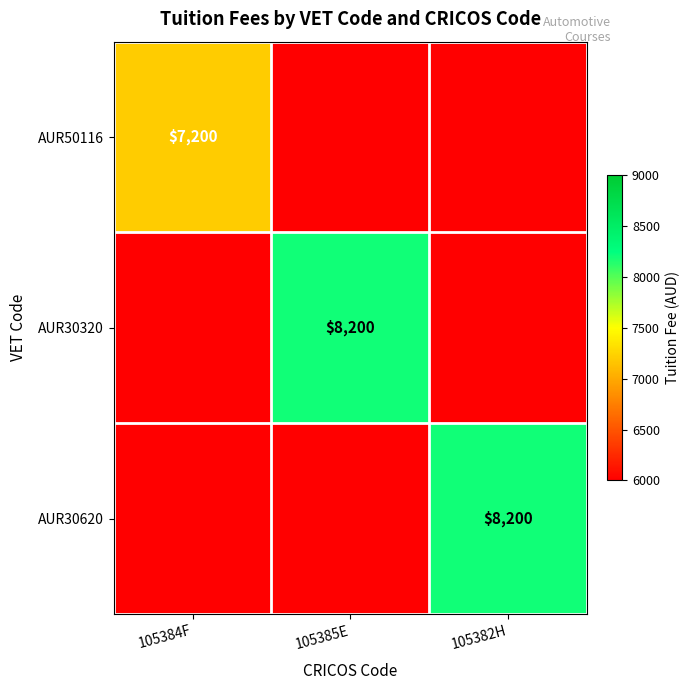

The AUR30320 series shows 2285 at 105385E. True or false?

False